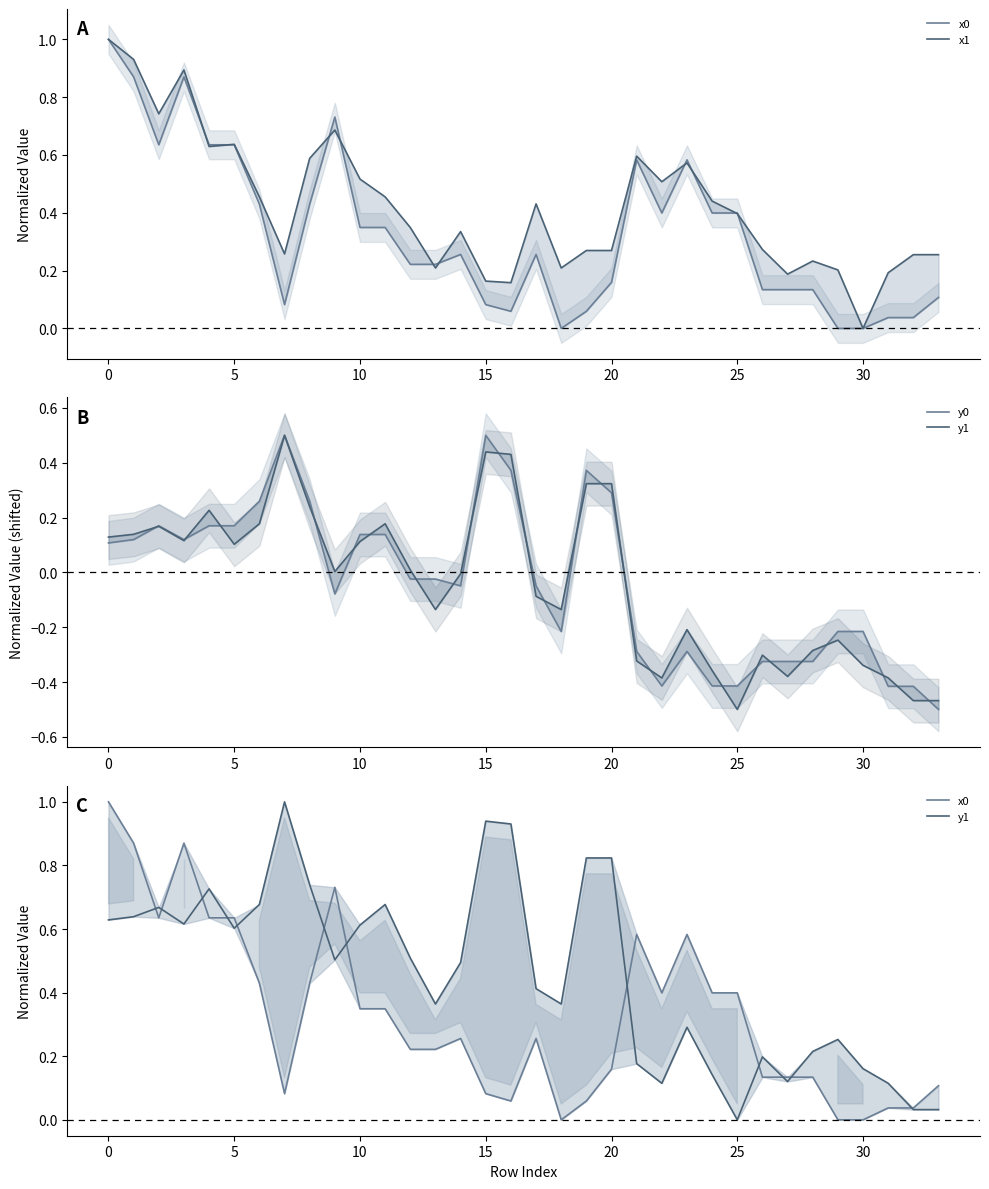

True or false: x0 and y0 cross at least once.

True